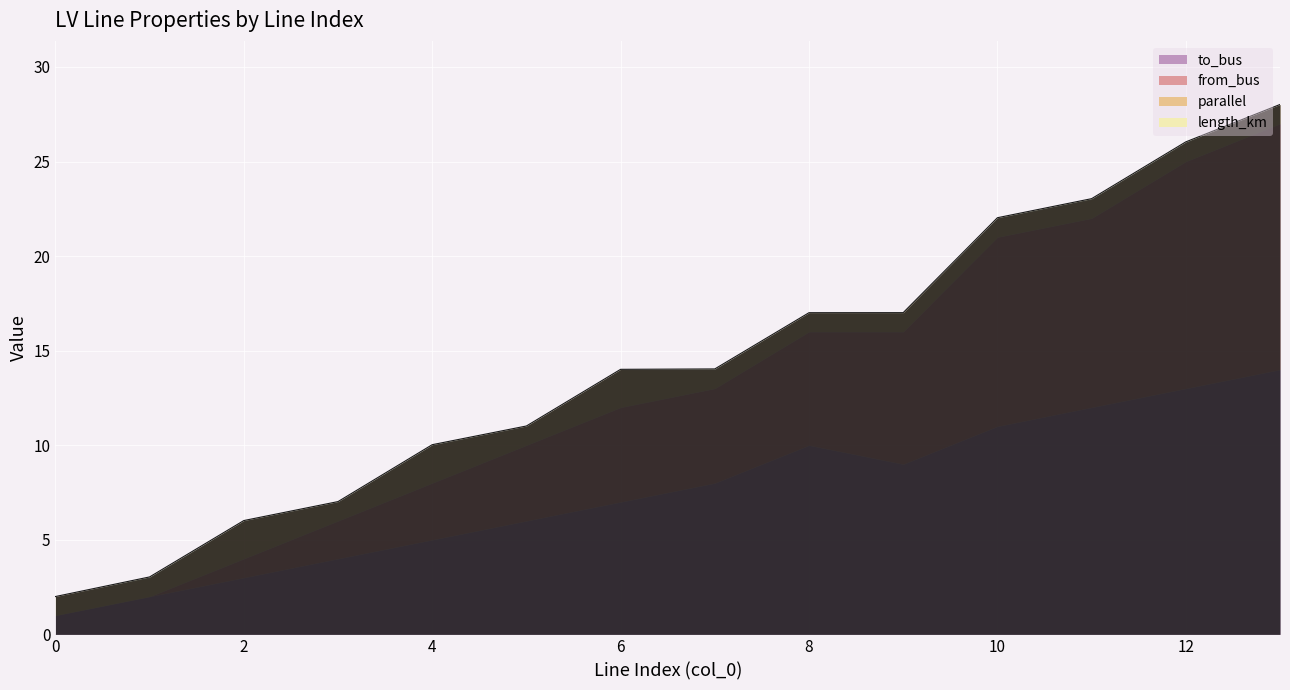

What is the difference between the maximum and minimum values in the from_bus series?

13.0